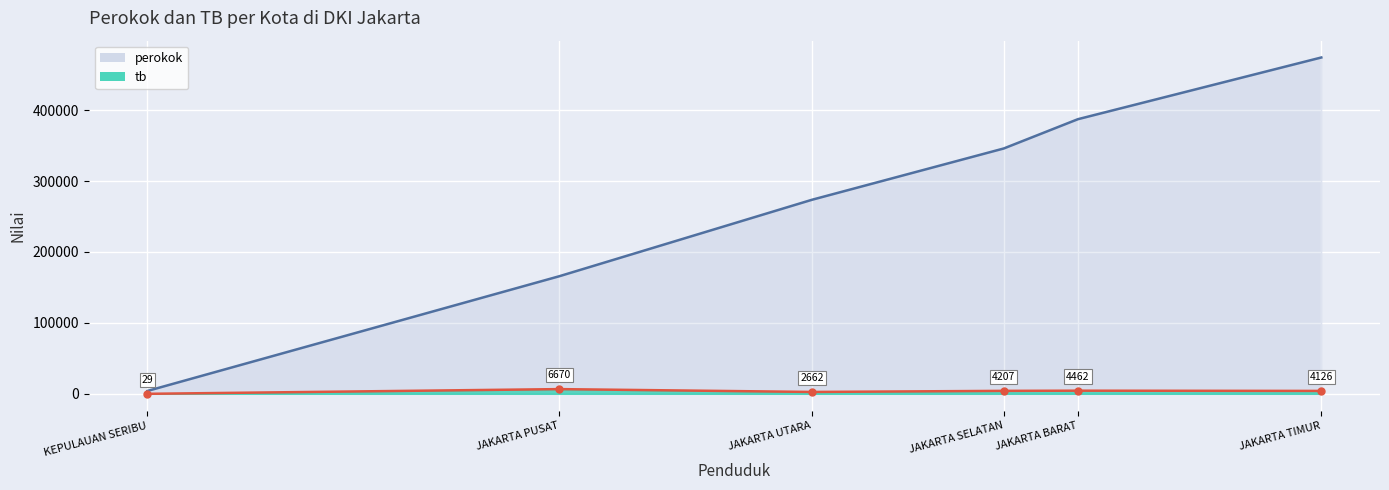

Which category has the highest value across all series?

JAKARTA TIMUR